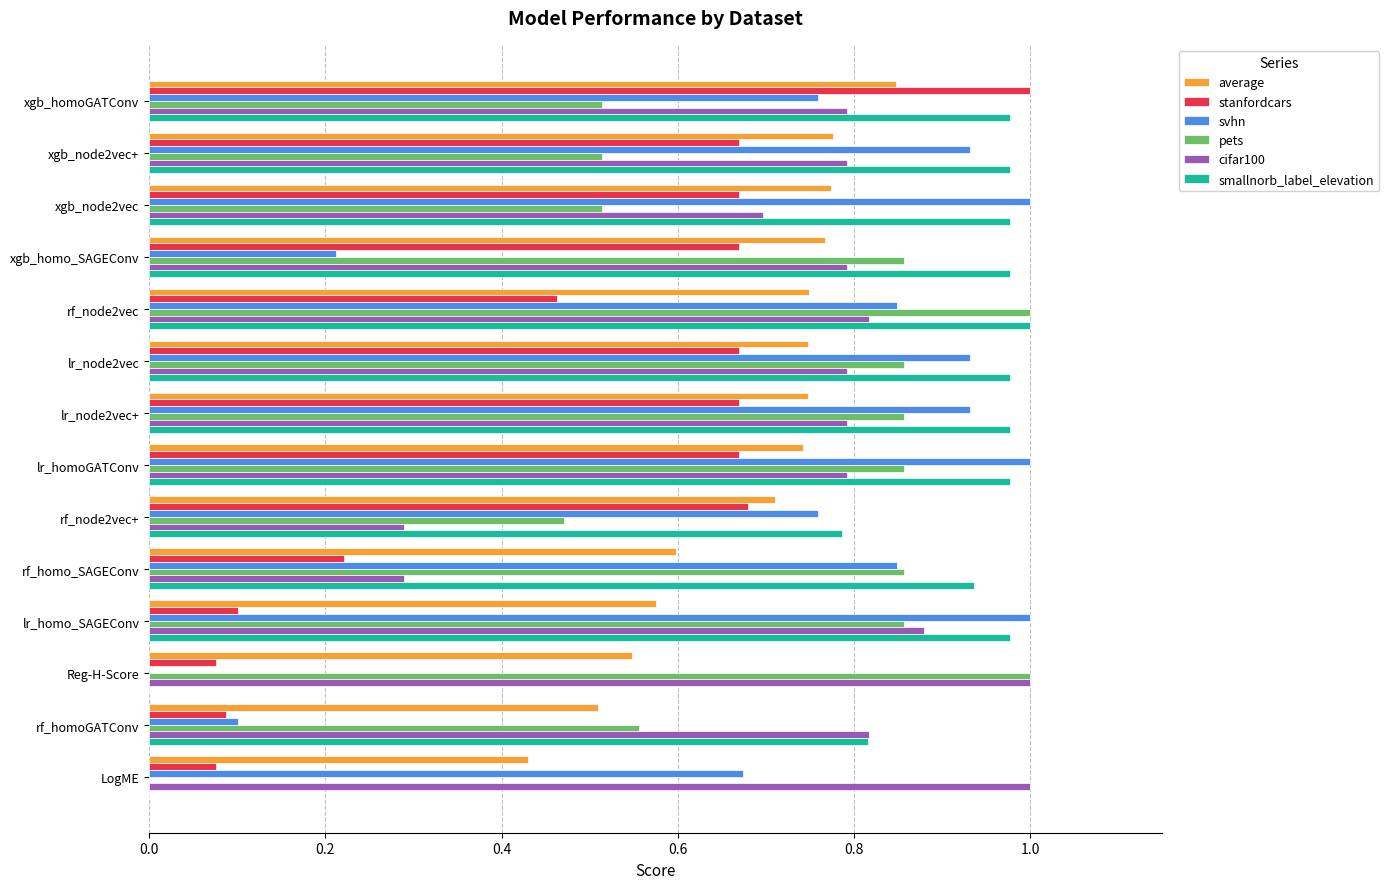

Is it true that stanfordcars equals 0.7 at xgb_node2vec+?

True